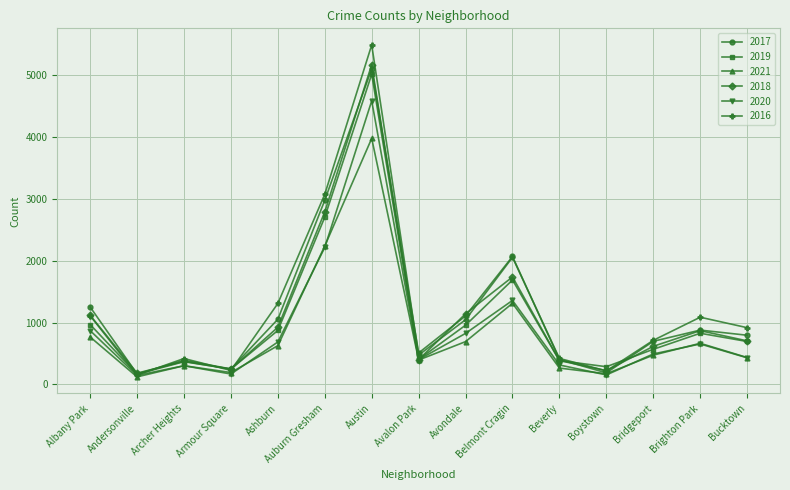

What is the value of the 2016 point at the 13th from the left?

713